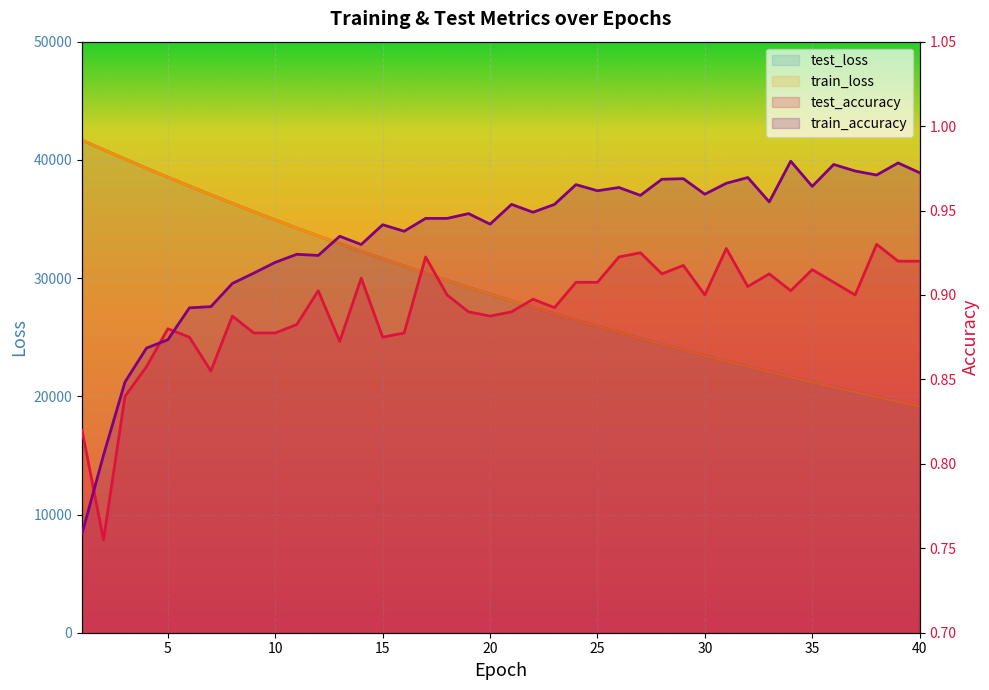

What is the lowest value of the test_accuracy series?

0.8